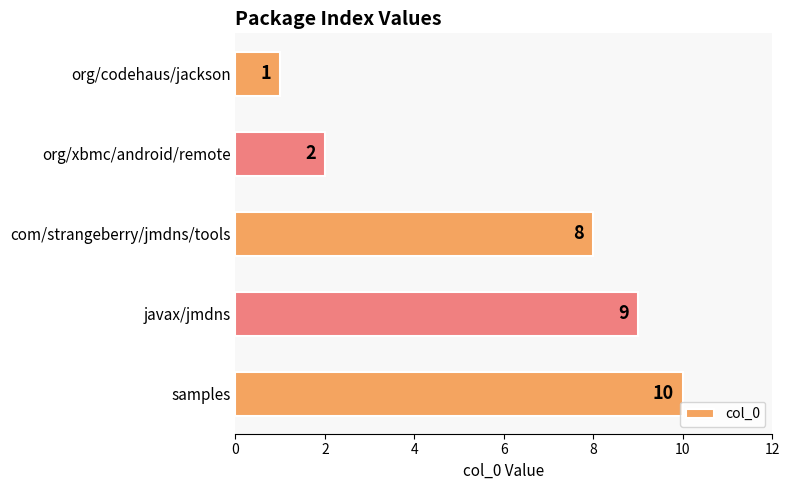

True or false: the data shows 8 at com/strangeberry/jmdns/tools.

True